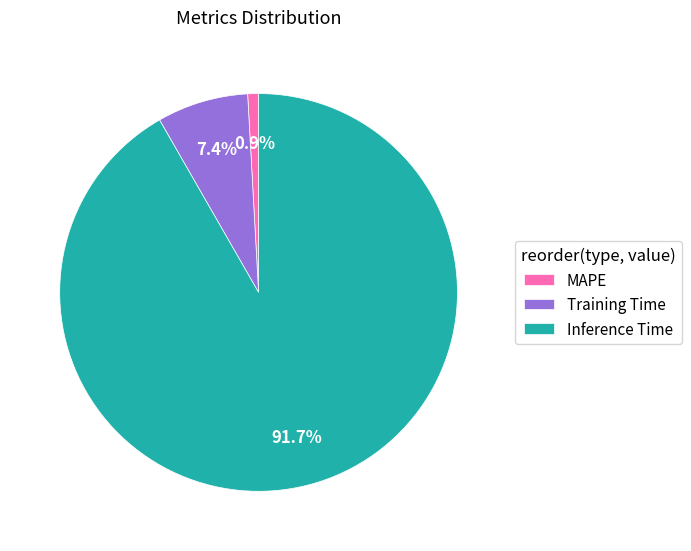

What portion of the pie excludes Training Time?

92.6%